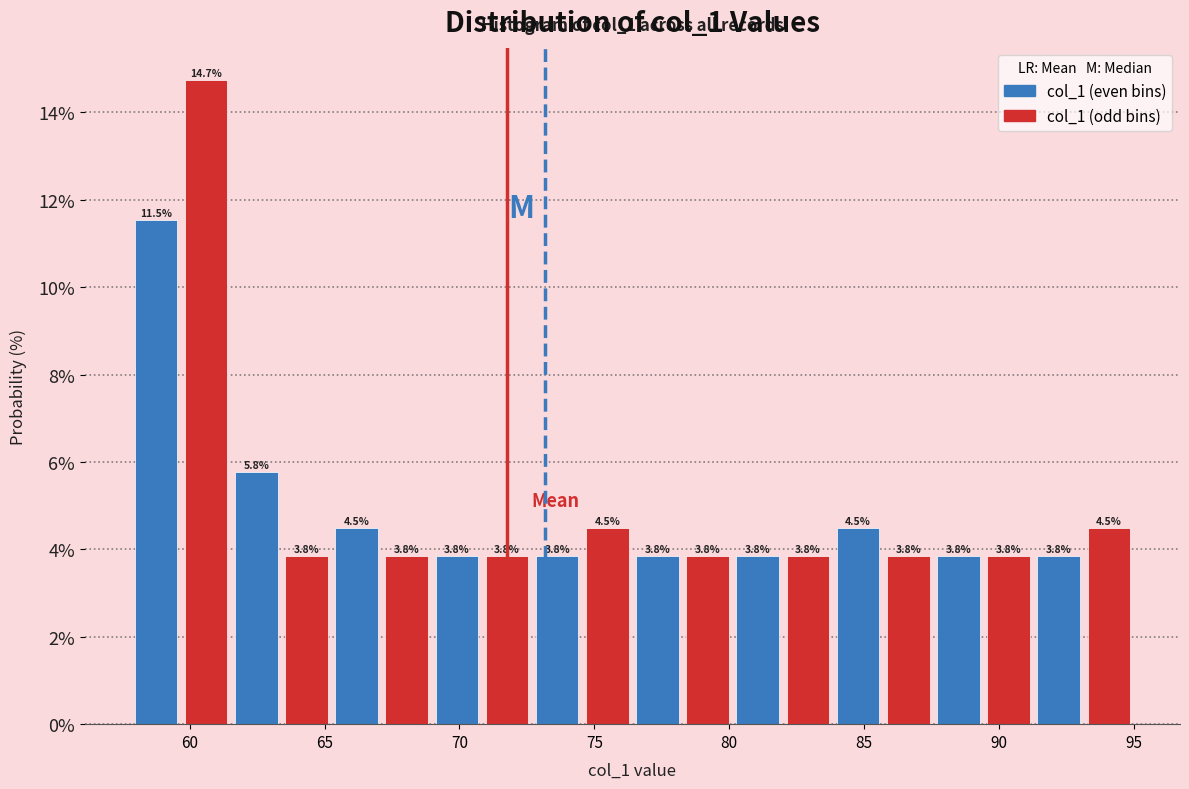

Read against the x-axis, roughly where is the centre of the tallest bar?

60.5